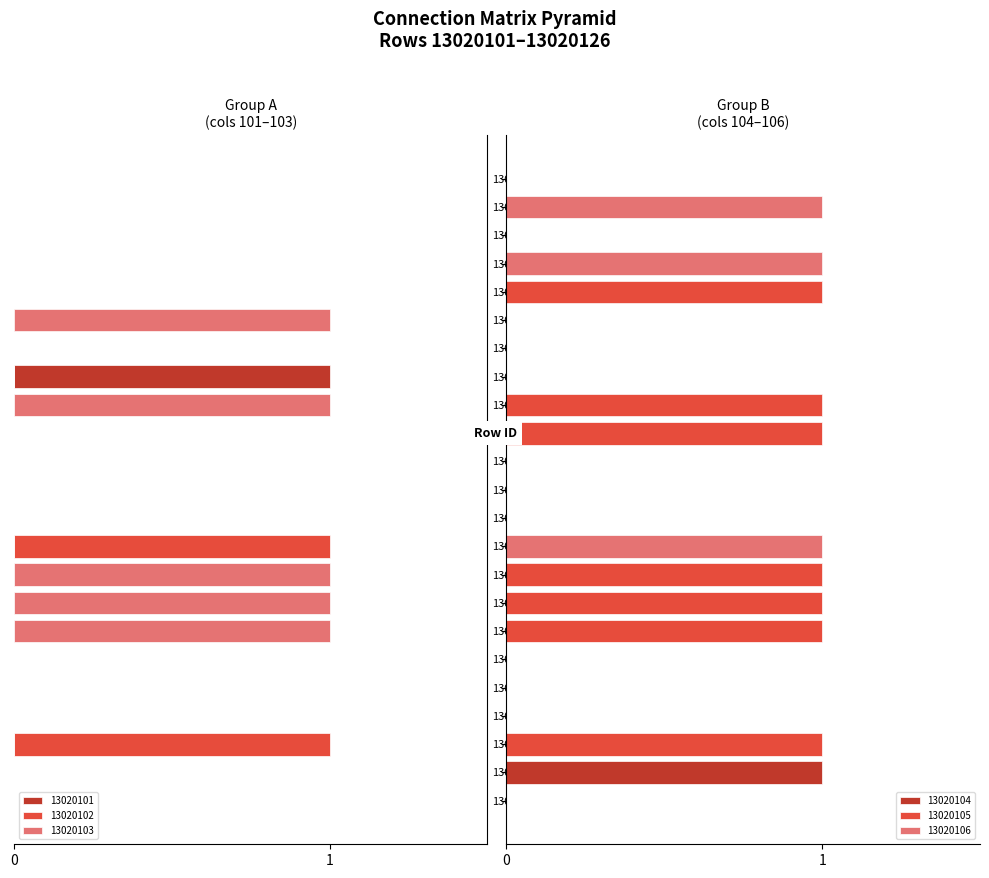

What is the difference between the maximum and minimum values in the 13020103 series?

1